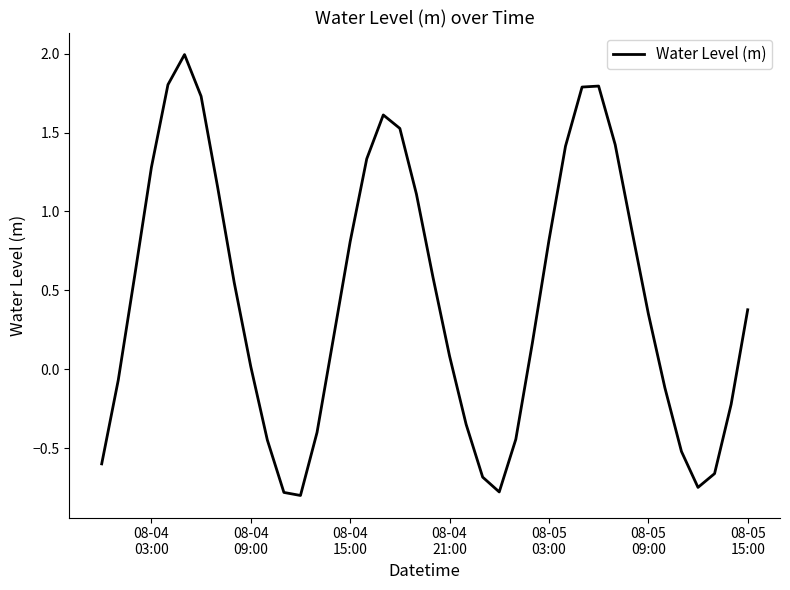

What is the greatest value displayed?

2.0